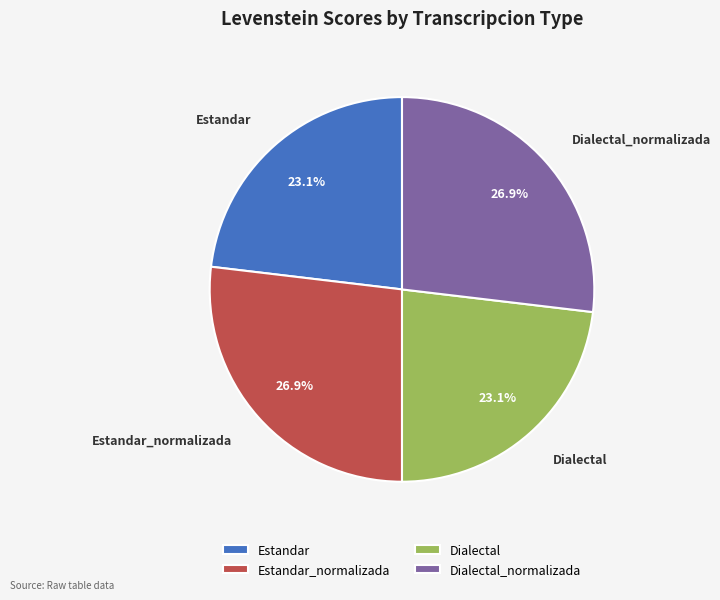

To the nearest percent, what is the combined percentage of Dialectal and Estandar_normalizada?

50%